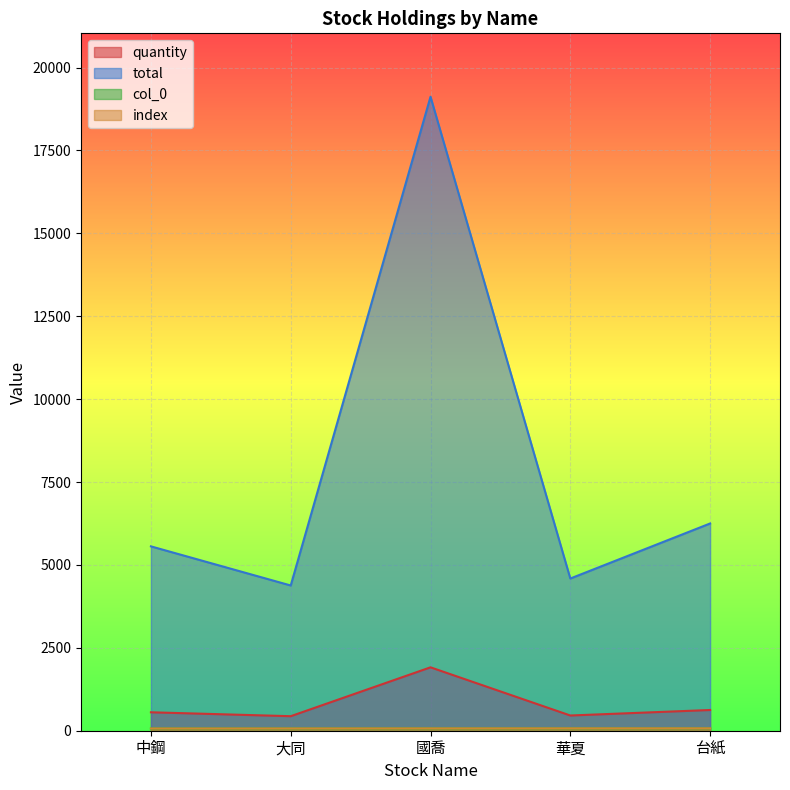

Does the chart display data point markers on the line(s)?

No